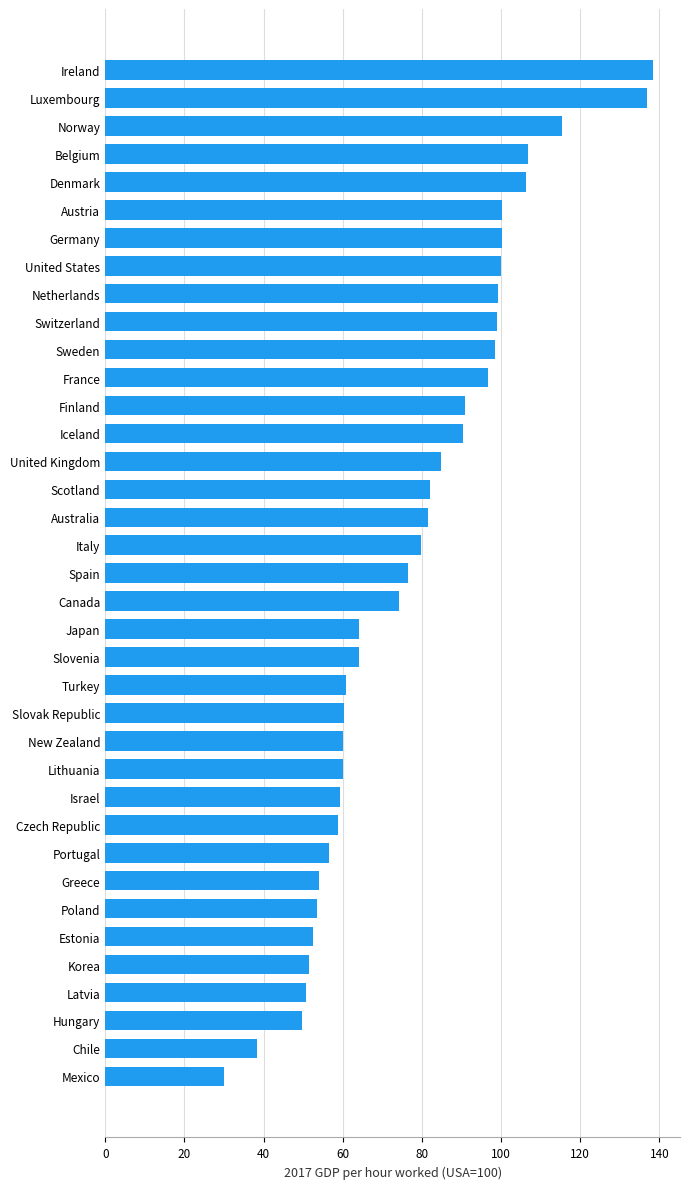

Approximately how many times larger is the value at Italy compared to Scotland?

1.0